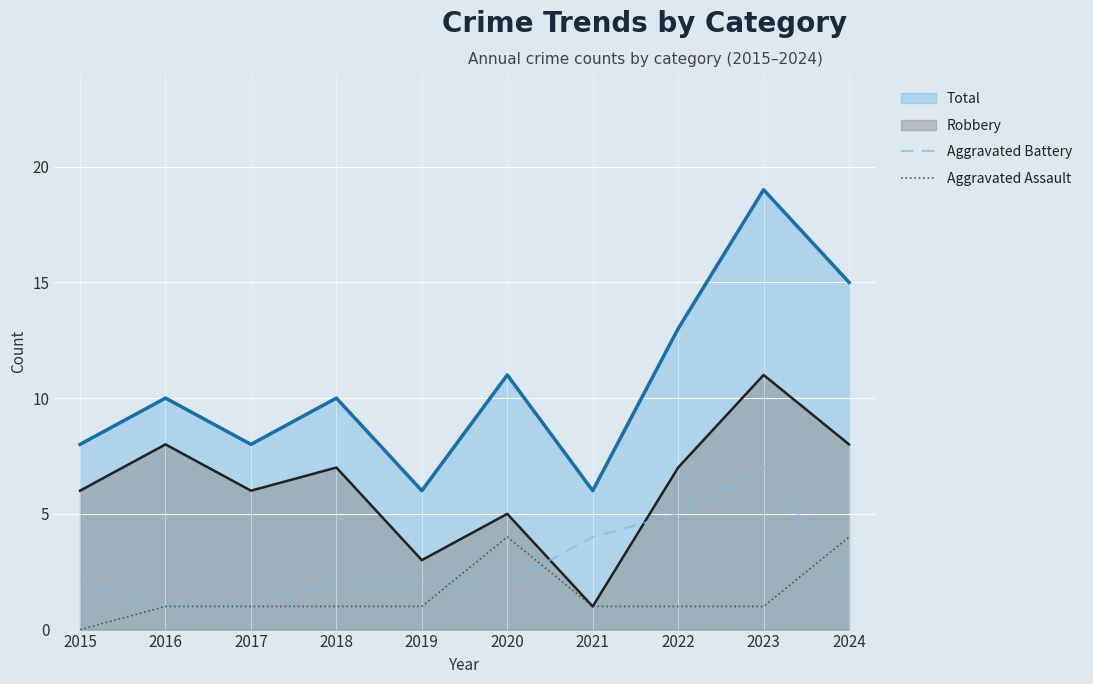

What is the value of the Aggravated Battery point at the 9th from the left?

7